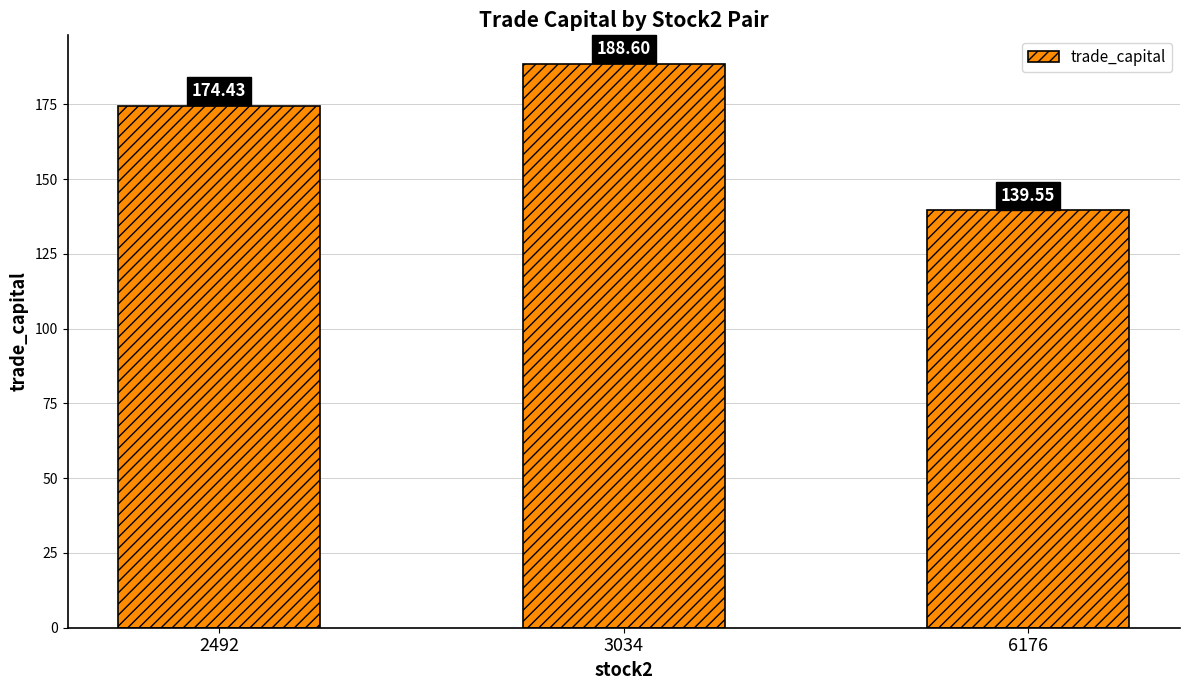

What is the greatest value displayed?

188.6